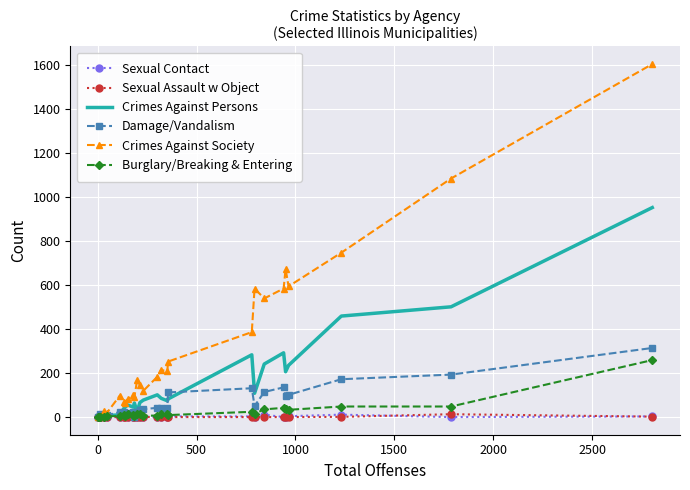

Which series has the largest total across all categories?

Crimes Against Society